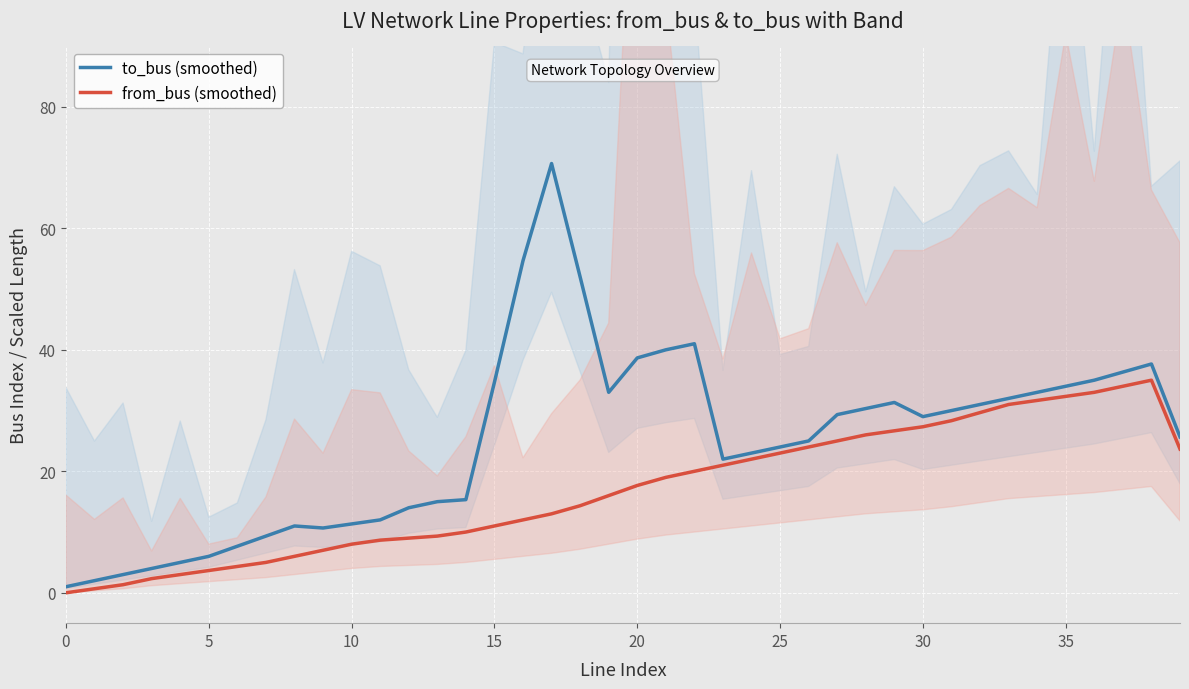

What are all the series names shown in the legend?

to_bus (smoothed), from_bus (smoothed)